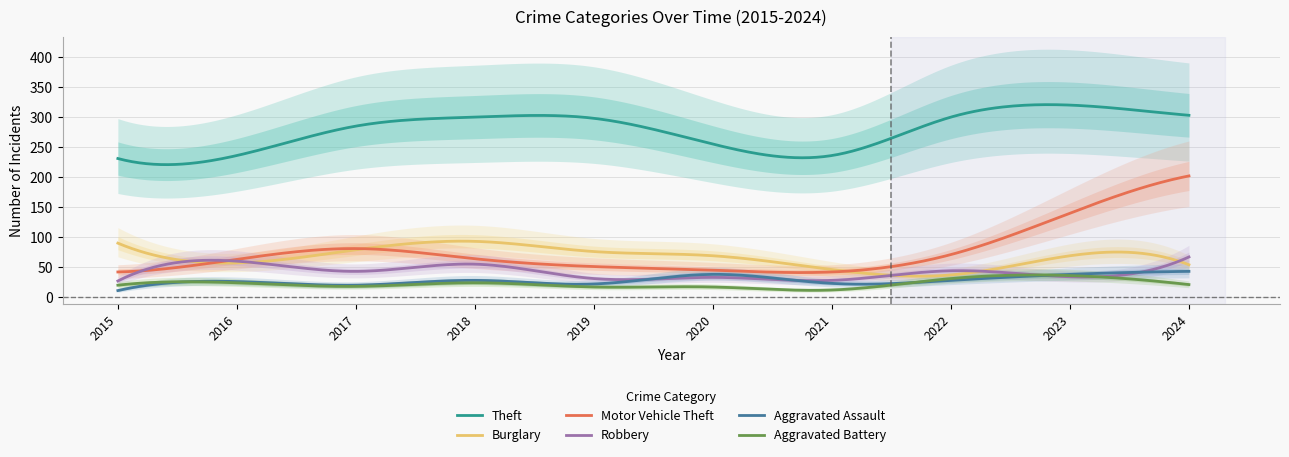

At how many categories does at least one series exceed 202?

10